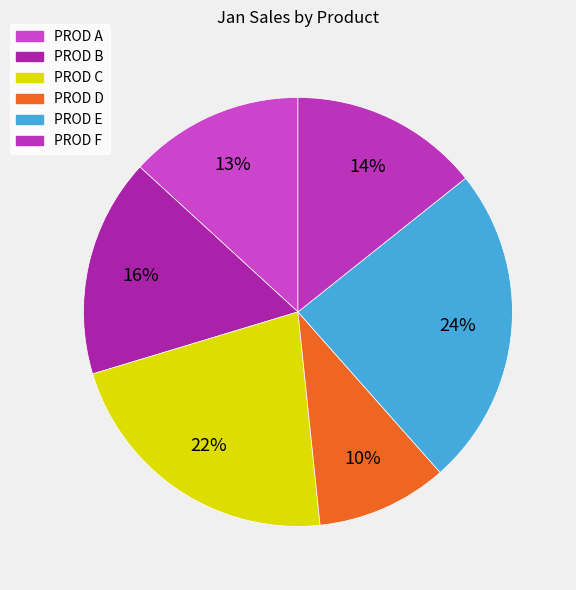

What is the change in value from PROD C to PROD F?

-70